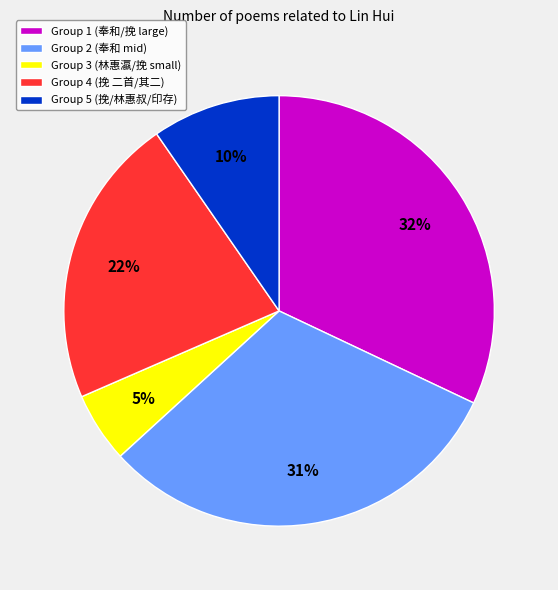

Is there a majority slice in this chart?

No